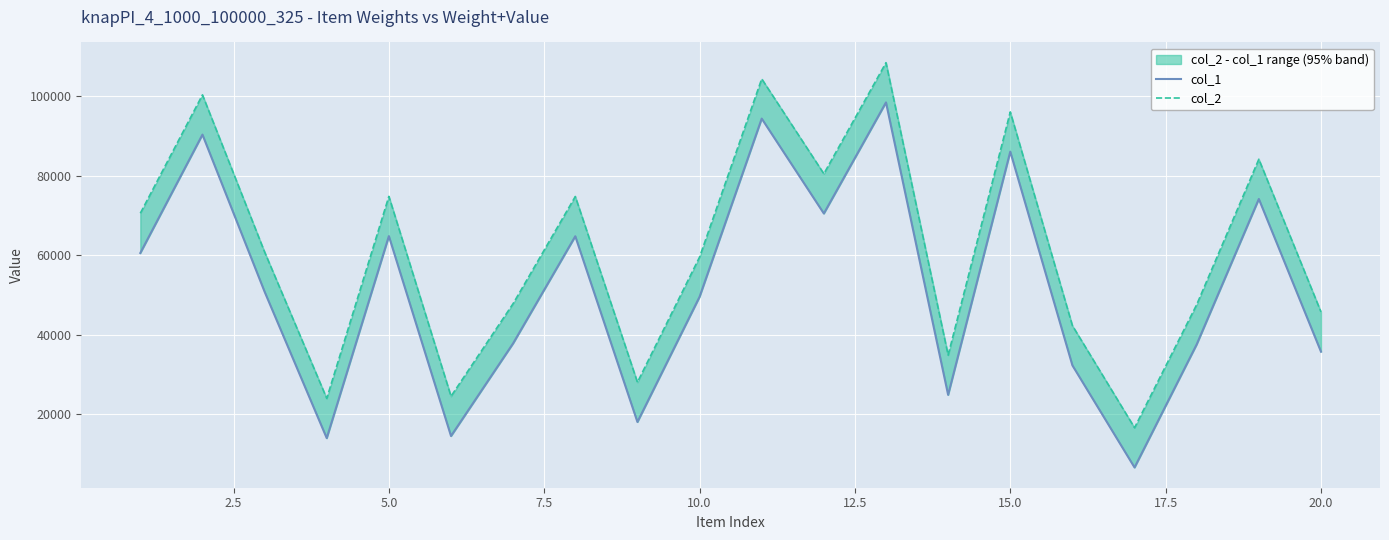

Reading left to right, transcribe all the data shown in this chart.

col_1: 60579	90377	50844	13988	64834	14520	37855	64797	18049	49559	94406	70521	98478	24870	86092	32295	6604	37586	74181	35753
col_2: 70579	100377	60844	23988	74834	24520	47855	74797	28049	59559	104406	80521	108478	34870	96092	42295	16604	47586	84181	45753